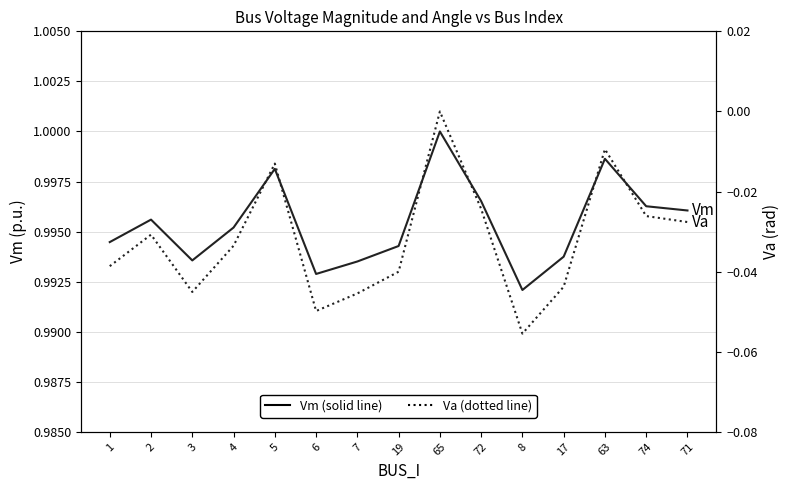

What is the difference between the maximum and minimum values in the Va series?

0.1